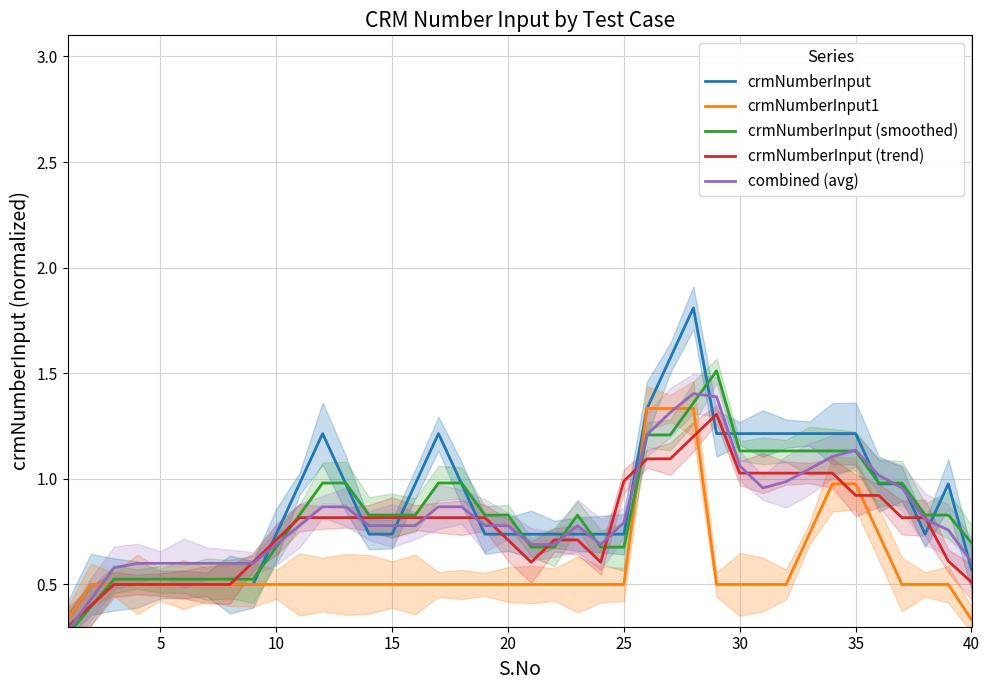

What is the minimum value shown in the chart?

0.3